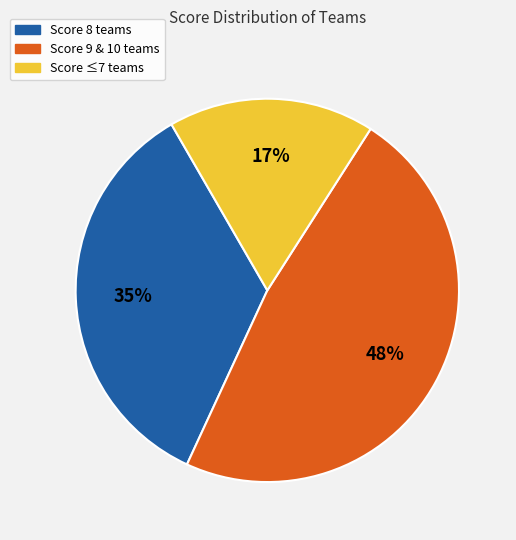

Does any single category account for the majority?

No